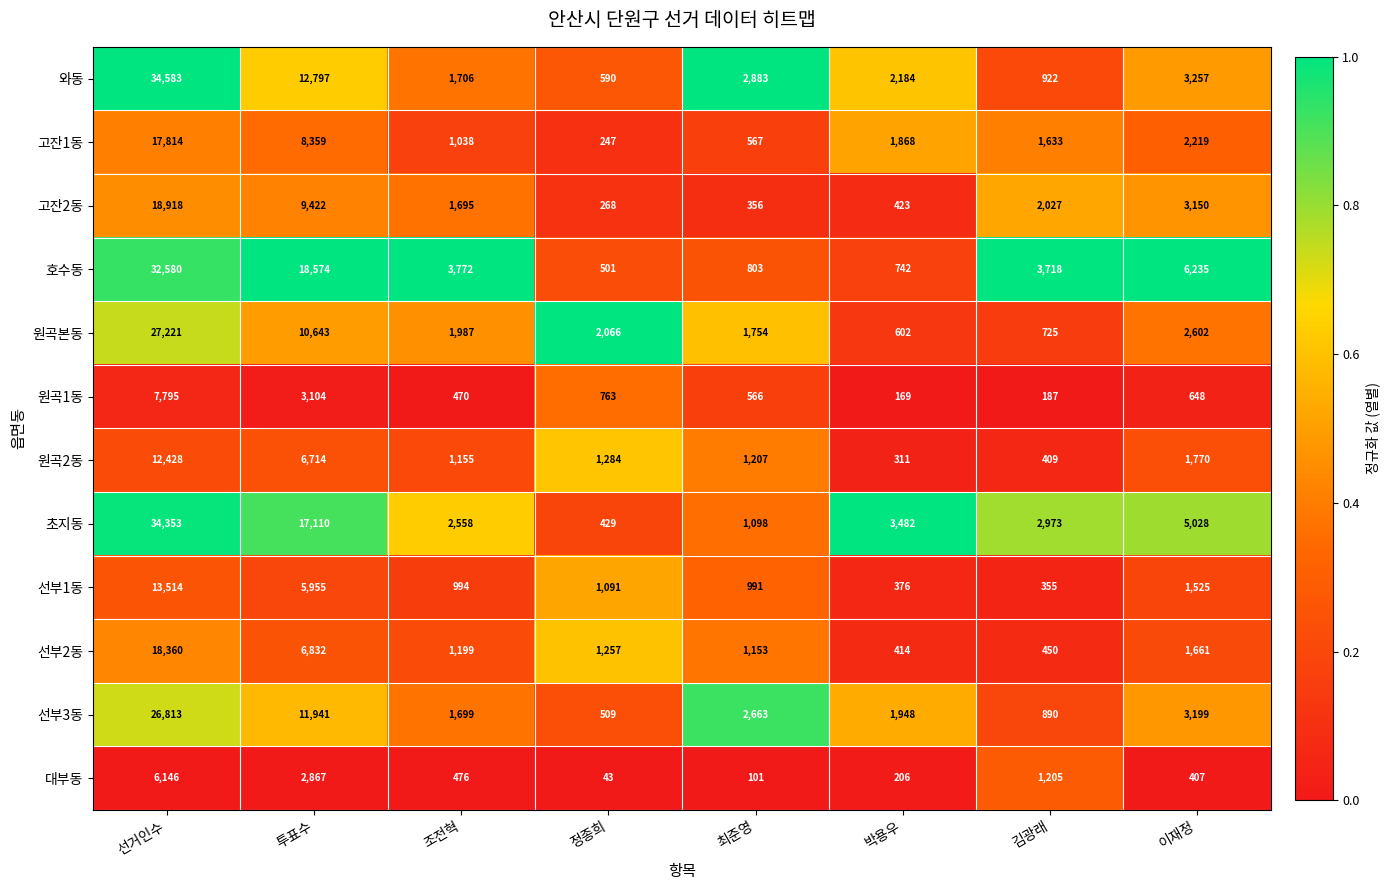

Where does the 원곡2동 series first go above 1284?

선거인수